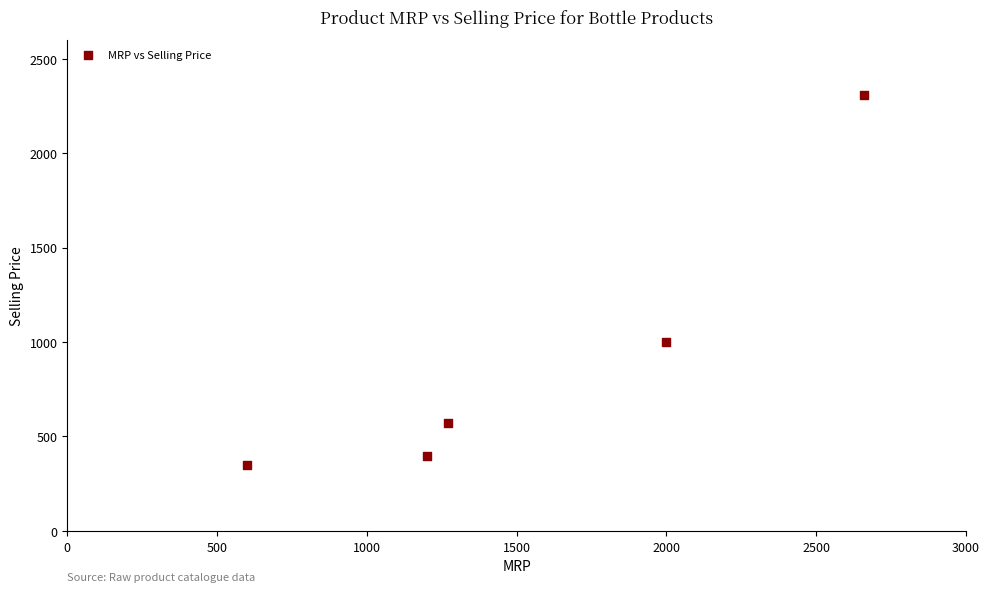

What Y value in the scatter plot is closest to 1327?

1000